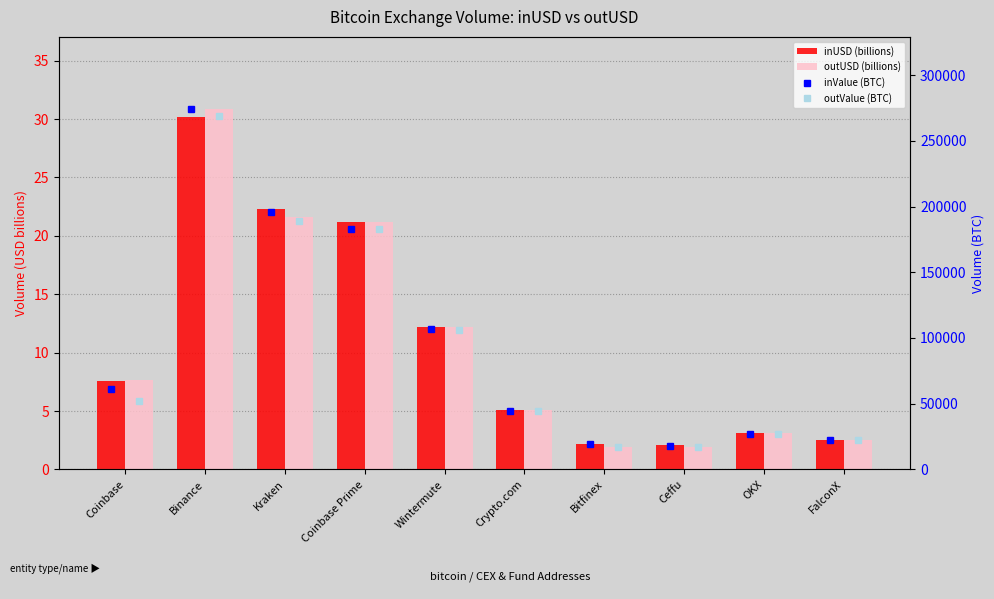

What is the difference between the outValue (BTC) values at Ceffu and FalconX?

5481.7